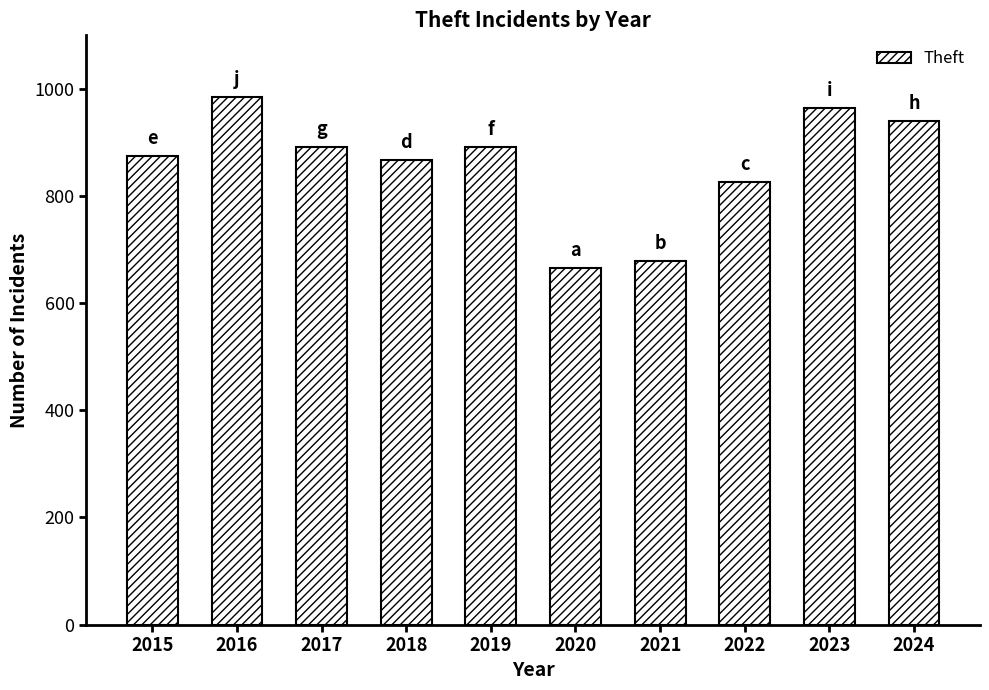

What is the difference between the maximum and minimum values?

318